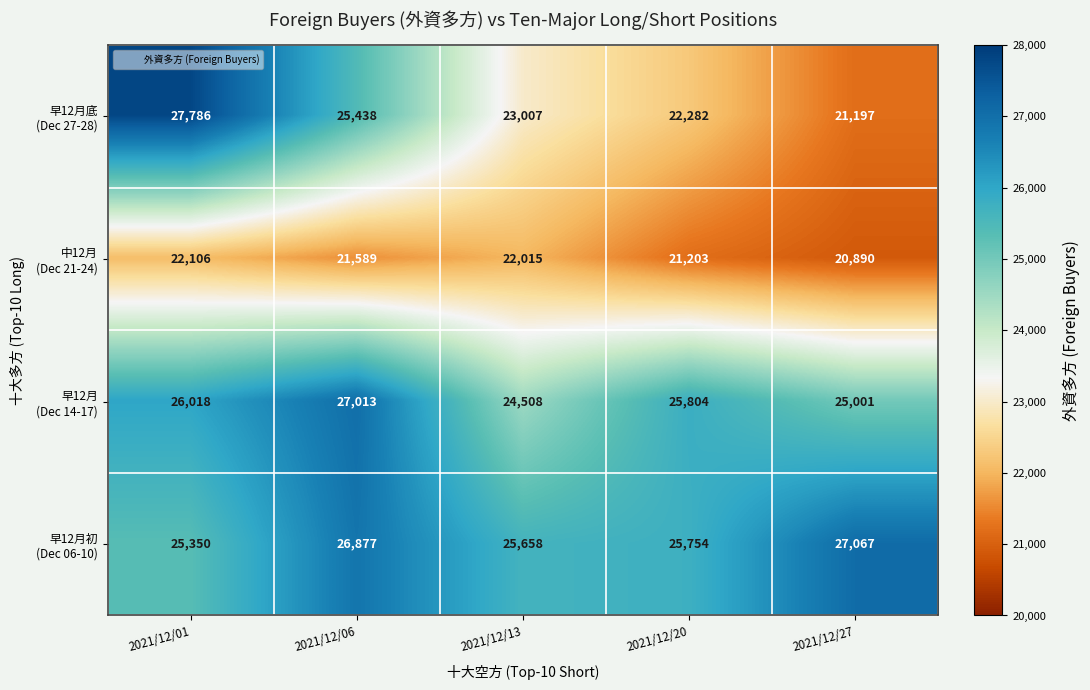

What is the spread (max minus min) of values at 2021/12/20?

4601